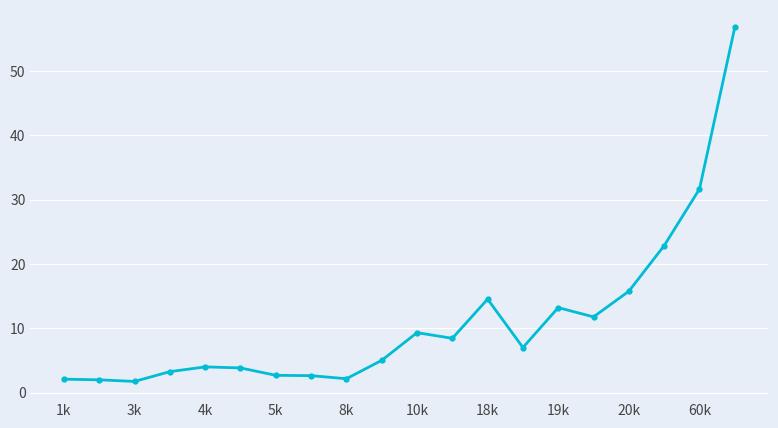

What is the difference between the maximum and second lowest values?

54.8